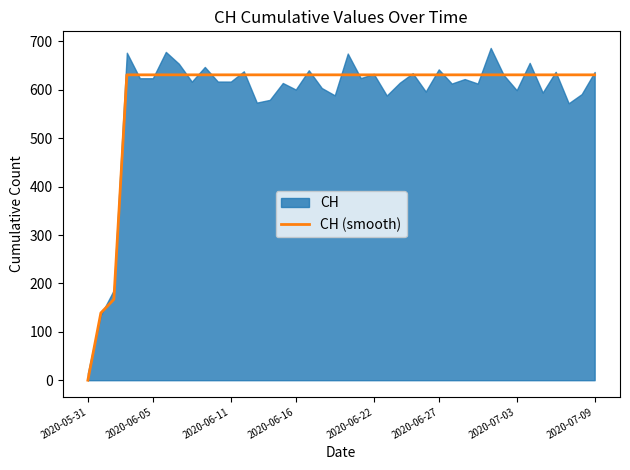

The value of CH (smooth) at 2020-07-09 is 1041. True or false?

False